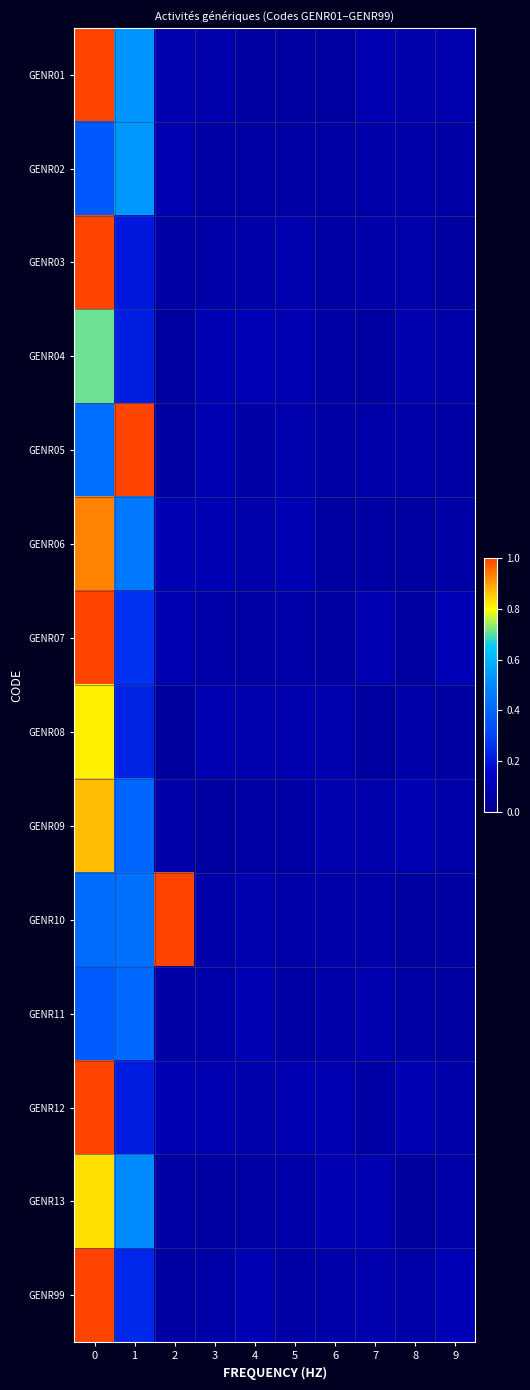

Reading left to right, transcribe all the data shown in this chart.

GENR01: 0=1.0	1=0.5	2=0.1	3=0.1	4=0.1	5=0.1	6=0.1	7=0.1	8=0.1	9=0.1
GENR02: 0=0.4	1=0.5	2=0.1	3=0.1	4=0.1	5=0.1	6=0.1	7=0.1	8=0.1	9=0.1
GENR03: 0=1.0	1=0.2	2=0.1	3=0.1	4=0.1	5=0.1	6=0.1	7=0.1	8=0.1	9=0.1
GENR04: 0=0.7	1=0.2	2=0.1	3=0.1	4=0.1	5=0.1	6=0.1	7=0.1	8=0.1	9=0.1
GENR05: 0=0.4	1=1.0	2=0.1	3=0.1	4=0.1	5=0.1	6=0.1	7=0.1	8=0.1	9=0.1
GENR06: 0=0.9	1=0.5	2=0.1	3=0.1	4=0.1	5=0.1	6=0.1	7=0.1	8=0.1	9=0.1
GENR07: 0=1.0	1=0.3	2=0.1	3=0.1	4=0.1	5=0.1	6=0.1	7=0.1	8=0.1	9=0.1
GENR08: 0=0.8	1=0.2	2=0.1	3=0.1	4=0.1	5=0.1	6=0.1	7=0.1	8=0.1	9=0.1
GENR09: 0=0.9	1=0.4	2=0.1	3=0.1	4=0.1	5=0.1	6=0.1	7=0.1	8=0.1	9=0.1
GENR10: 0=0.4	1=0.4	2=1.0	3=0.1	4=0.1	5=0.1	6=0.1	7=0.1	8=0.1	9=0.1
GENR11: 0=0.4	1=0.4	2=0.1	3=0.1	4=0.1	5=0.1	6=0.1	7=0.1	8=0.1	9=0.1
GENR12: 0=1.0	1=0.2	2=0.1	3=0.1	4=0.1	5=0.1	6=0.1	7=0.1	8=0.1	9=0.1
GENR13: 0=0.8	1=0.5	2=0.1	3=0.1	4=0.1	5=0.1	6=0.1	7=0.1	8=0.1	9=0.1
GENR99: 0=1.0	1=0.2	2=0.1	3=0.1	4=0.1	5=0.1	6=0.1	7=0.1	8=0.1	9=0.1